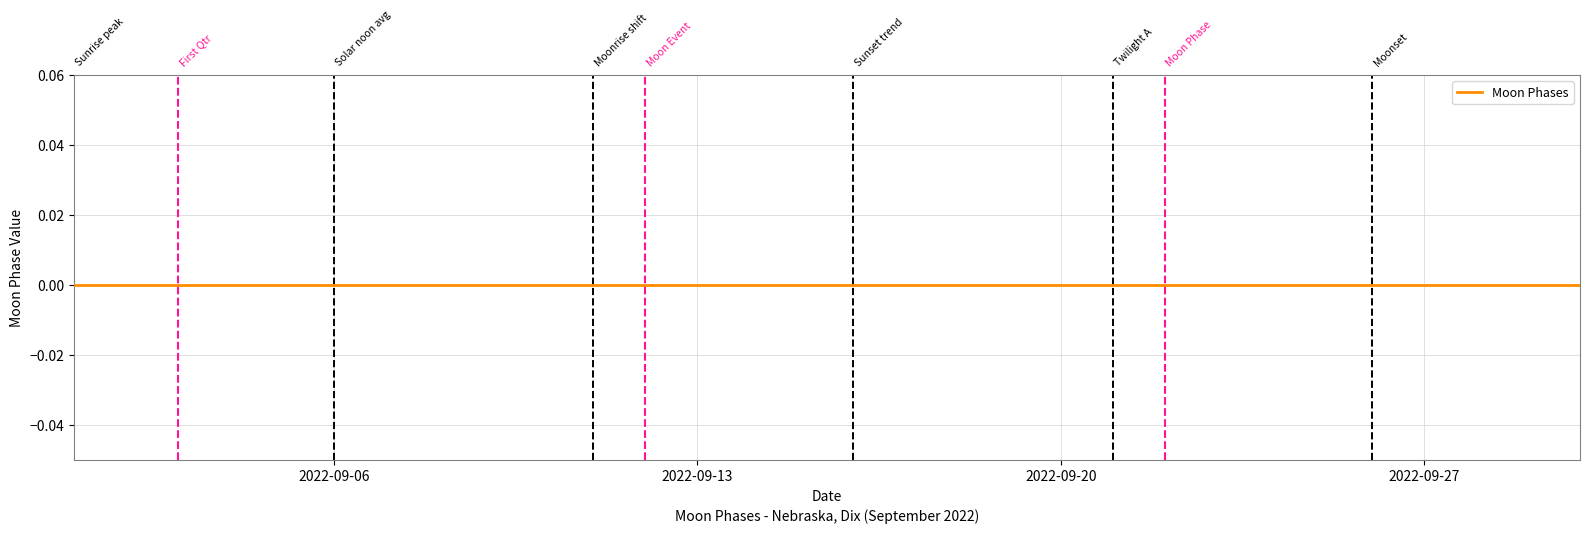

The chart shows a value of -1 at 2022-09-25. True or false?

False